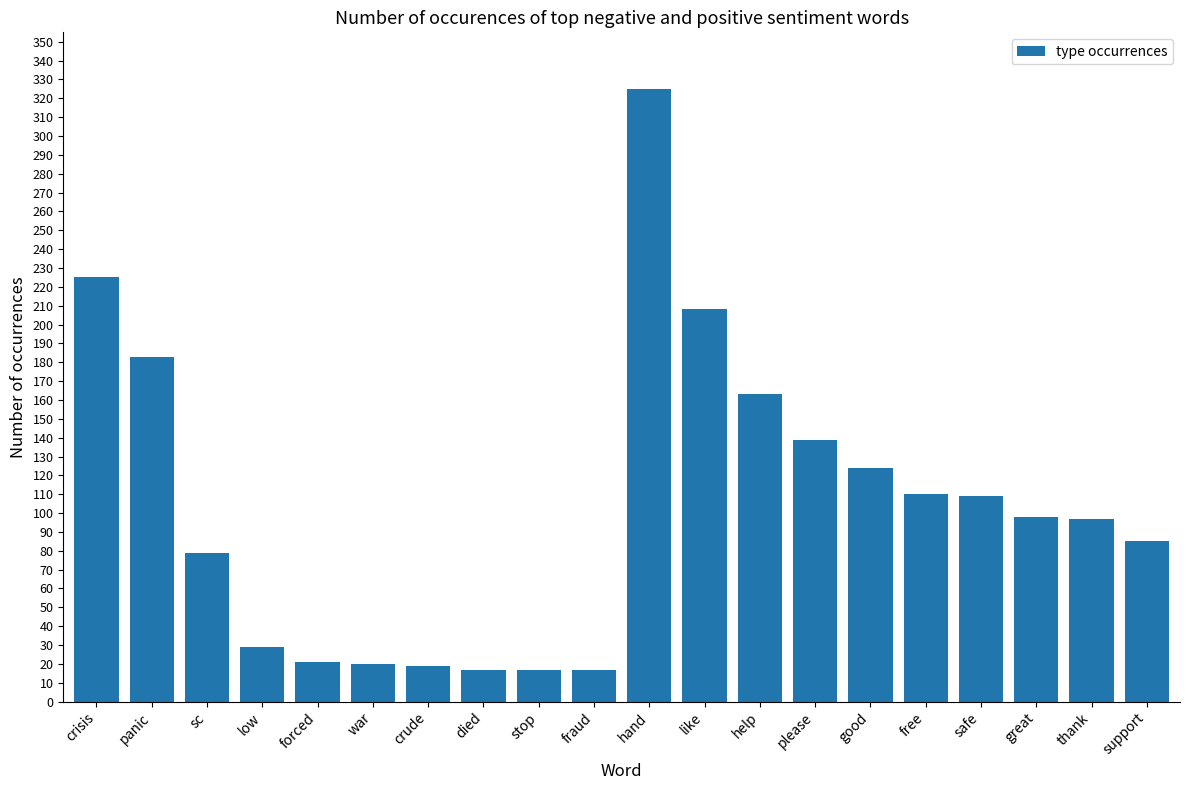

What is the label of the 14th bar from the right?

crude